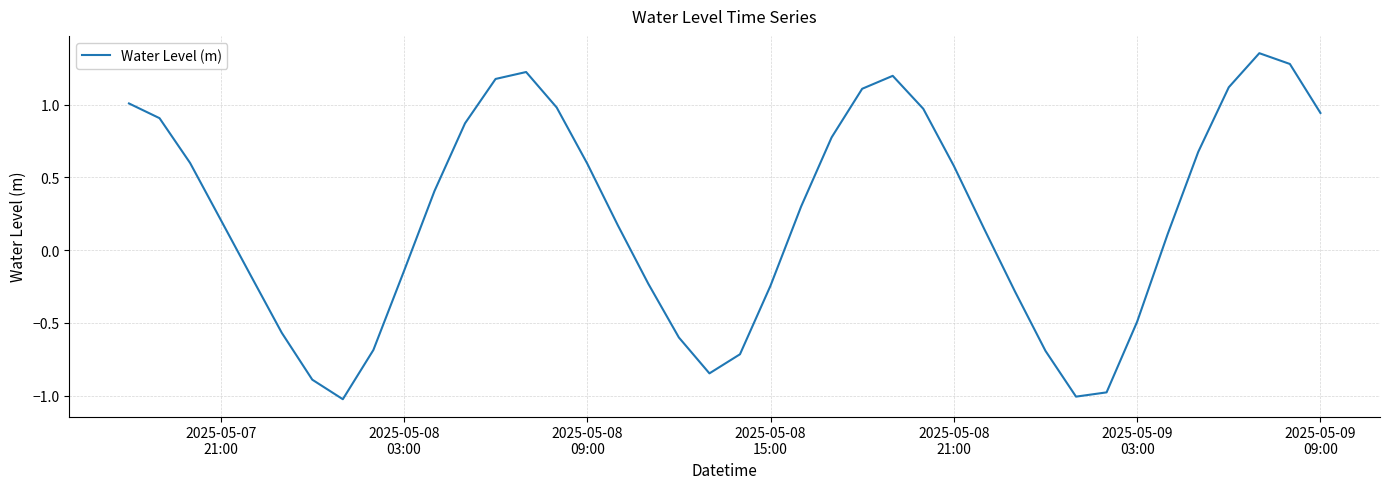

What is the difference between the maximum and minimum values?

2.4